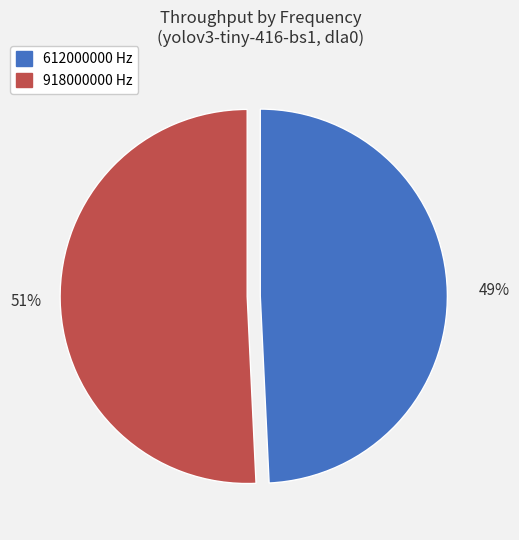

Is the sum of 918000000 and 612000000 greater than half?

Yes